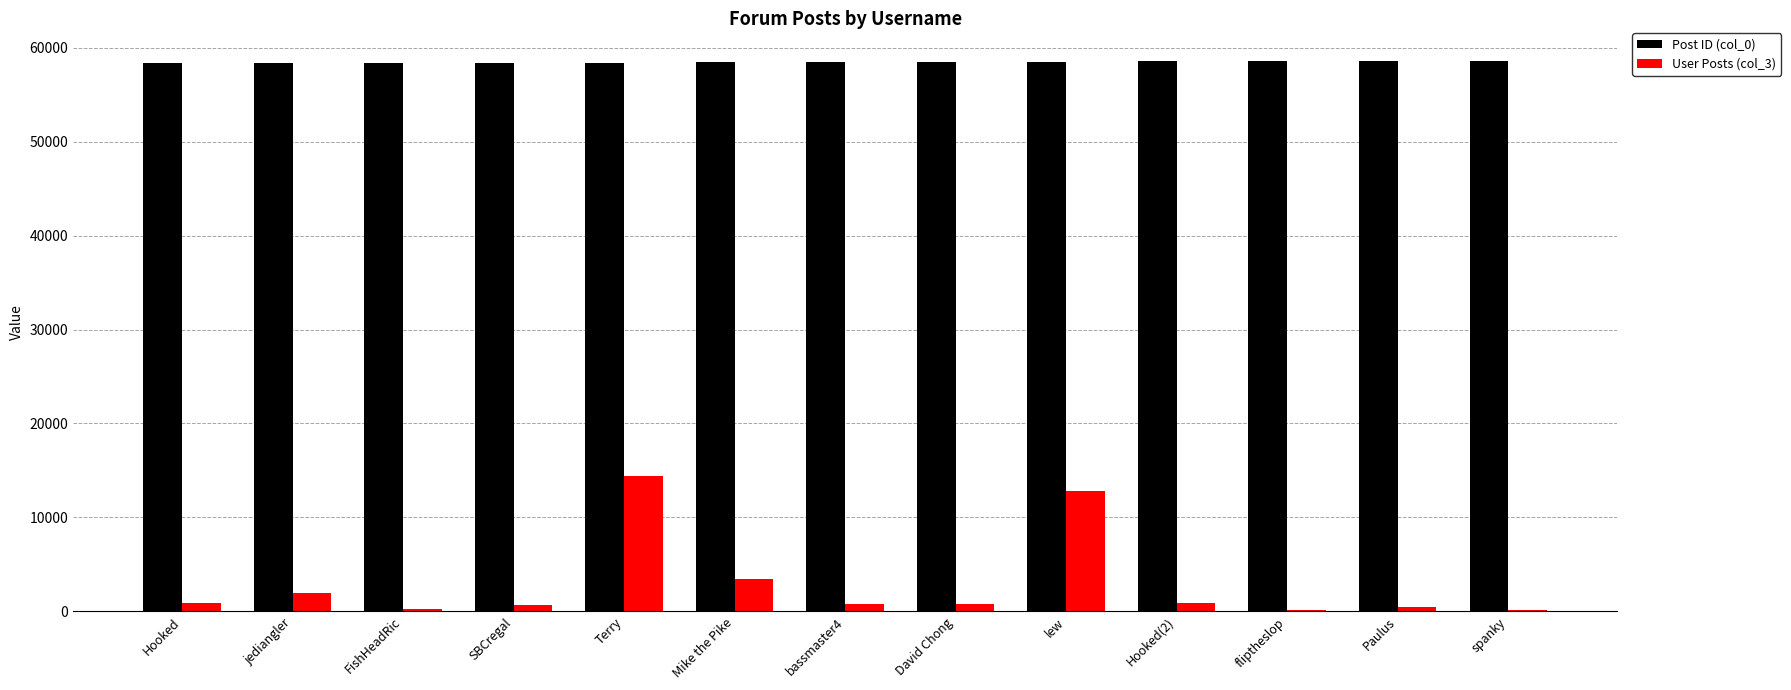

True or false: Post ID (col_0) has a value of 39098 at bassmaster4.

False